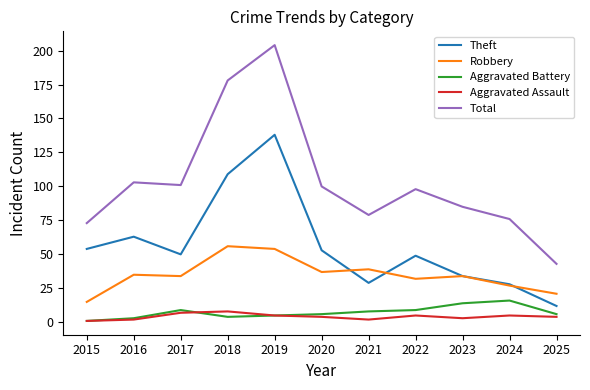

Which category has the highest value in the Total series?

2019